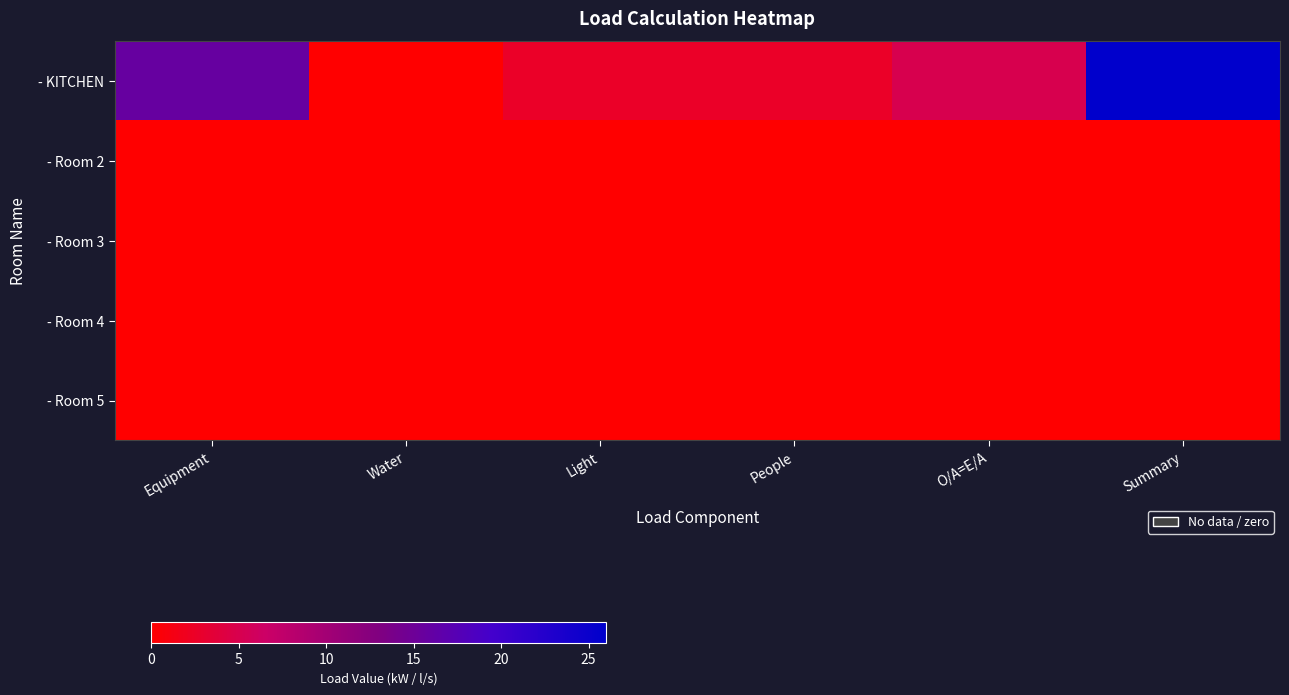

Reading right to left, what are all the values shown in this chart?

- KITCHEN: Summary=26.0	O/A=E/A=5.0	People=2.6	Light=2.6	Water=0.0	Equipment=15.8
- Room 2: Summary=0.0	O/A=E/A=0.0	People=0.0	Light=0.0	Water=0.0	Equipment=0.0
- Room 3: Summary=0.0	O/A=E/A=0.0	People=0.0	Light=0.0	Water=0.0	Equipment=0.0
- Room 4: Summary=0.0	O/A=E/A=0.0	People=0.0	Light=0.0	Water=0.0	Equipment=0.0
- Room 5: Summary=0.0	O/A=E/A=0.0	People=0.0	Light=0.0	Water=0.0	Equipment=0.0